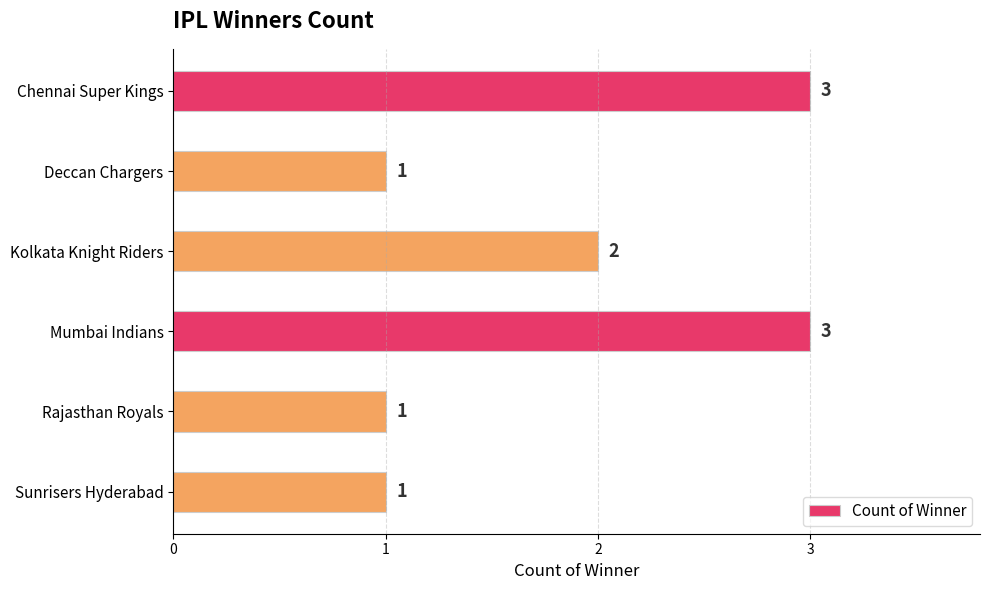

Which has a higher value, Kolkata Knight Riders or Deccan Chargers?

Kolkata Knight Riders